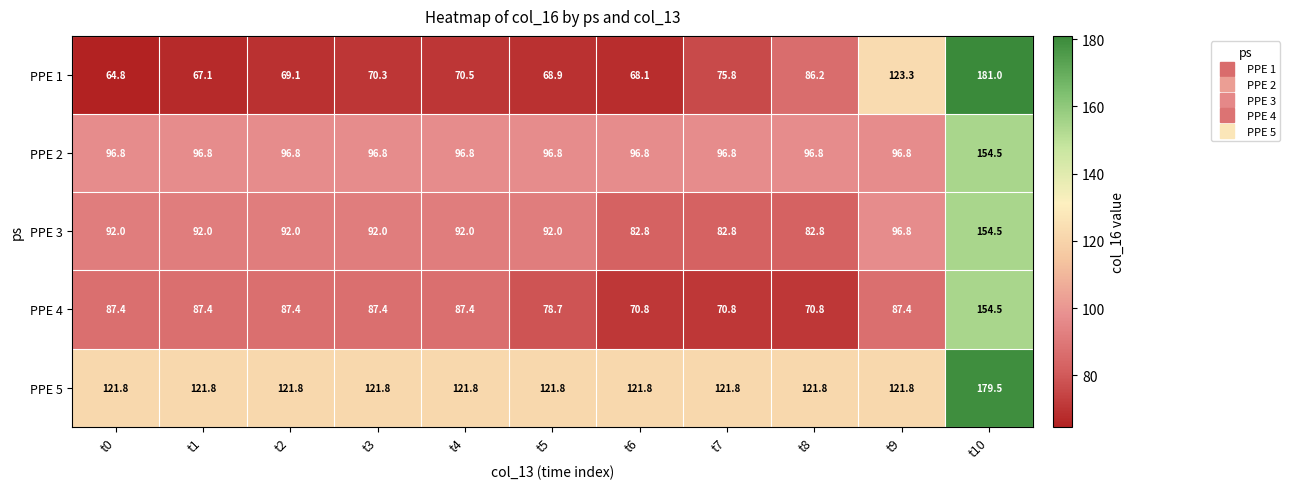

What is the spread (max minus min) of values at t5?

52.9